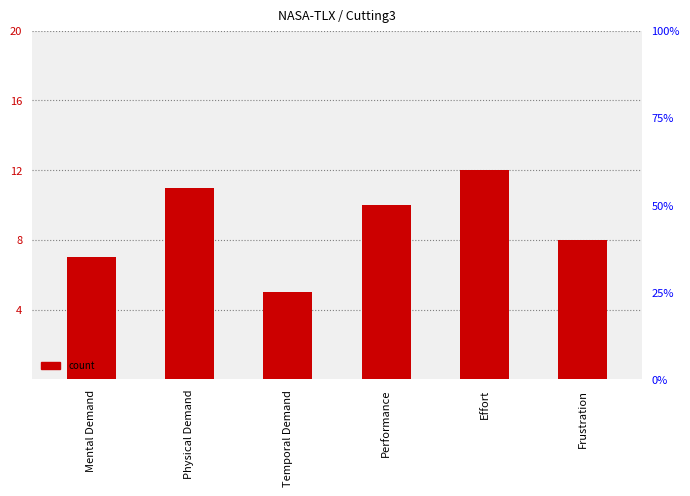

What is the difference between the maximum and minimum values?

7